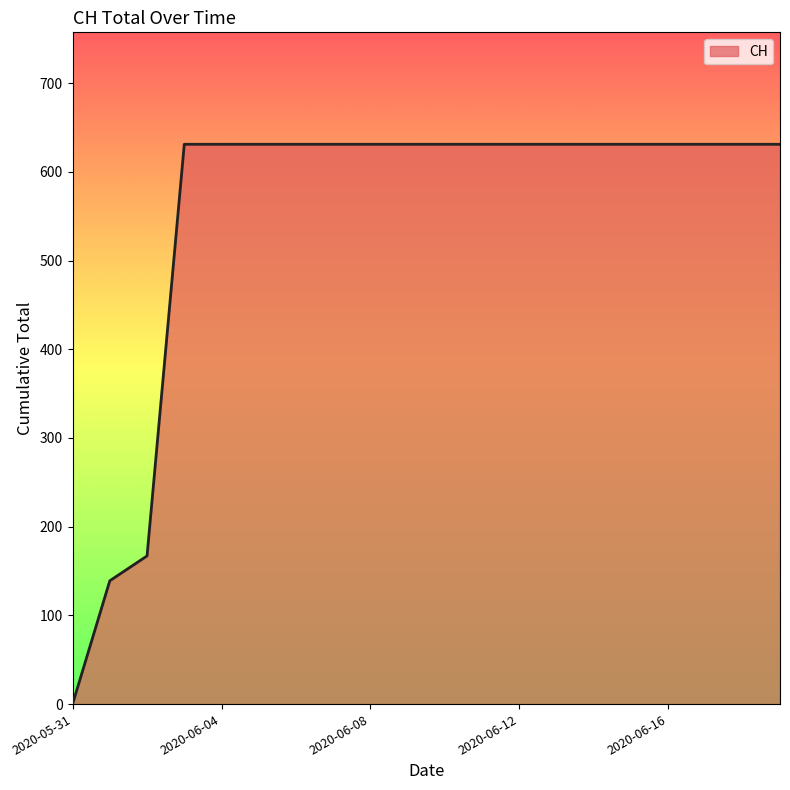

What is the maximum value shown in the chart?

631